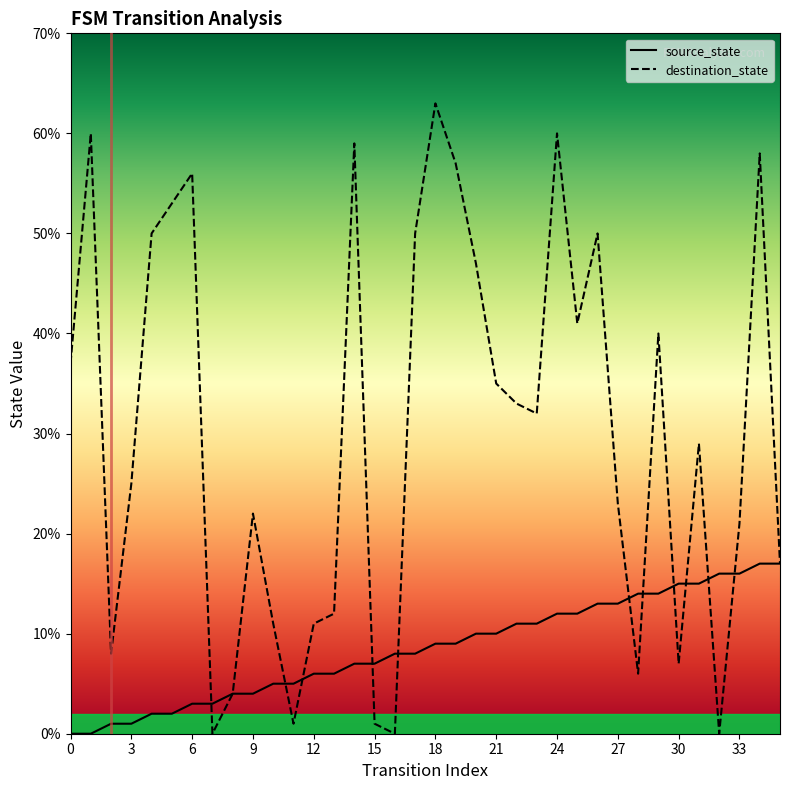

Reading left to right, what are all the values shown in this chart?

source_state: 0=0	1=0	2=1	3=1	4=2	5=2	6=3	7=3	8=4	9=4	10=5	11=5	12=6	13=6	14=7	15=7	16=8	17=8	18=9	19=9	20=10	21=10	22=11	23=11	24=12	25=12	26=13	27=13	28=14	29=14	30=15	31=15	32=16	33=16	34=17	35=17
destination_state: 0=37	1=60	2=8	3=25	4=50	5=53	6=56	7=0	8=4	9=22	10=11	11=1	12=11	13=12	14=59	15=1	16=0	17=50	18=63	19=57	20=47	21=35	22=33	23=32	24=60	25=41	26=50	27=23	28=6	29=40	30=7	31=29	32=0	33=21	34=58	35=17